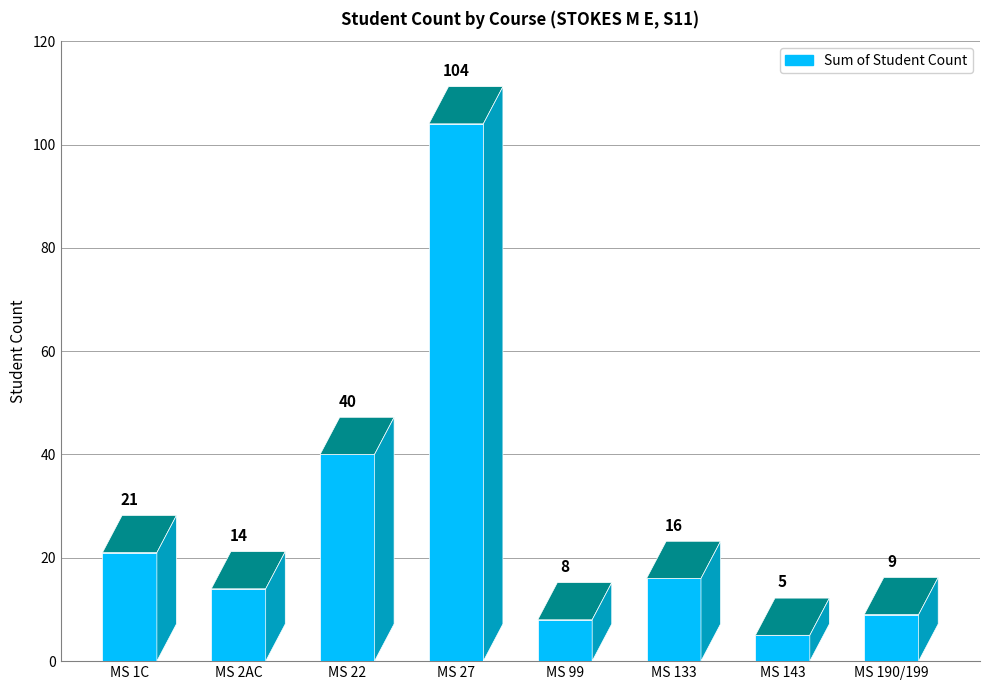

List the labels in order of value, smallest first.

MS 143, MS 99, MS 190/199, MS 2AC, MS 133, MS 1C, MS 22, MS 27